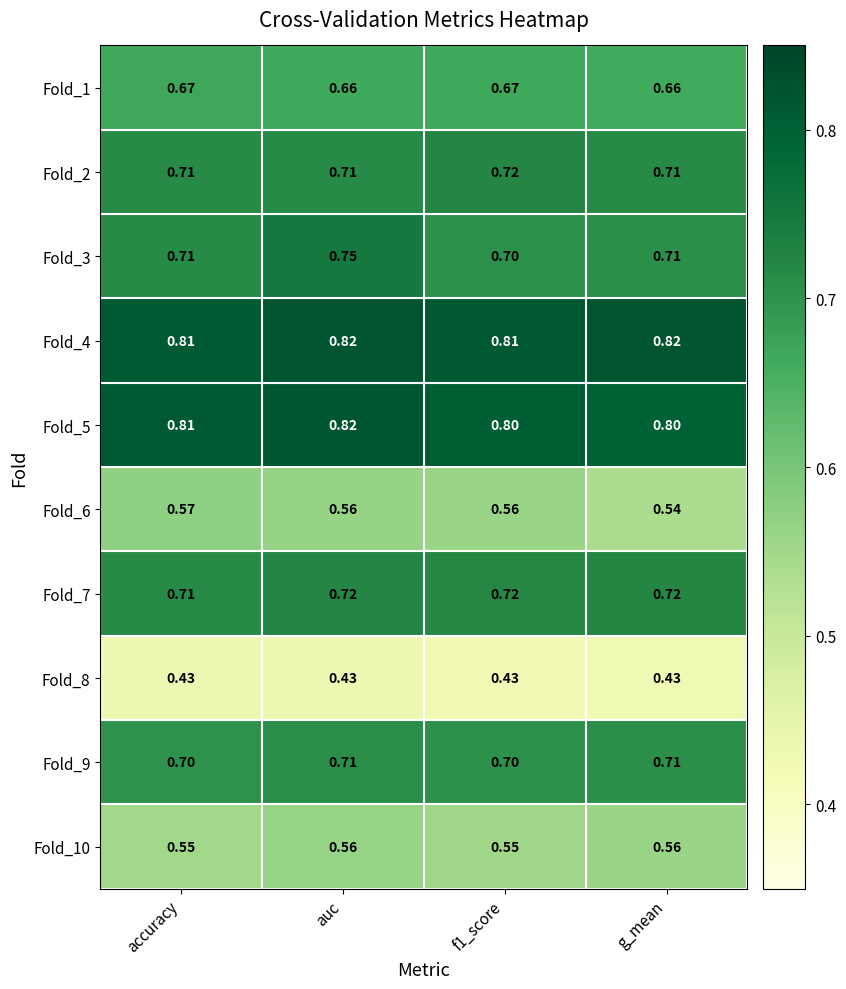

At which category is the sum across all series the highest?

auc